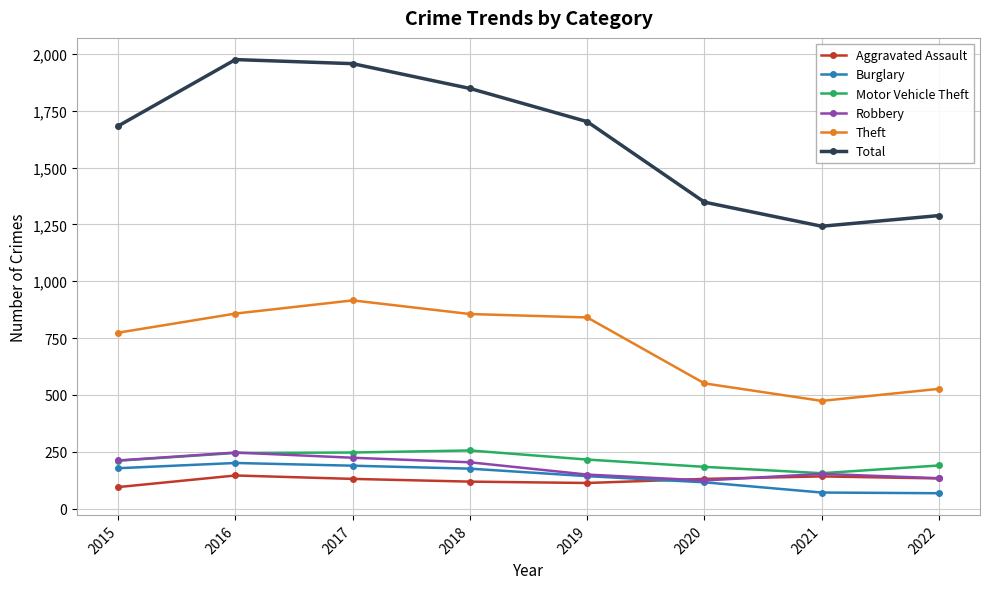

What is the total value across all series at 2018?

3459